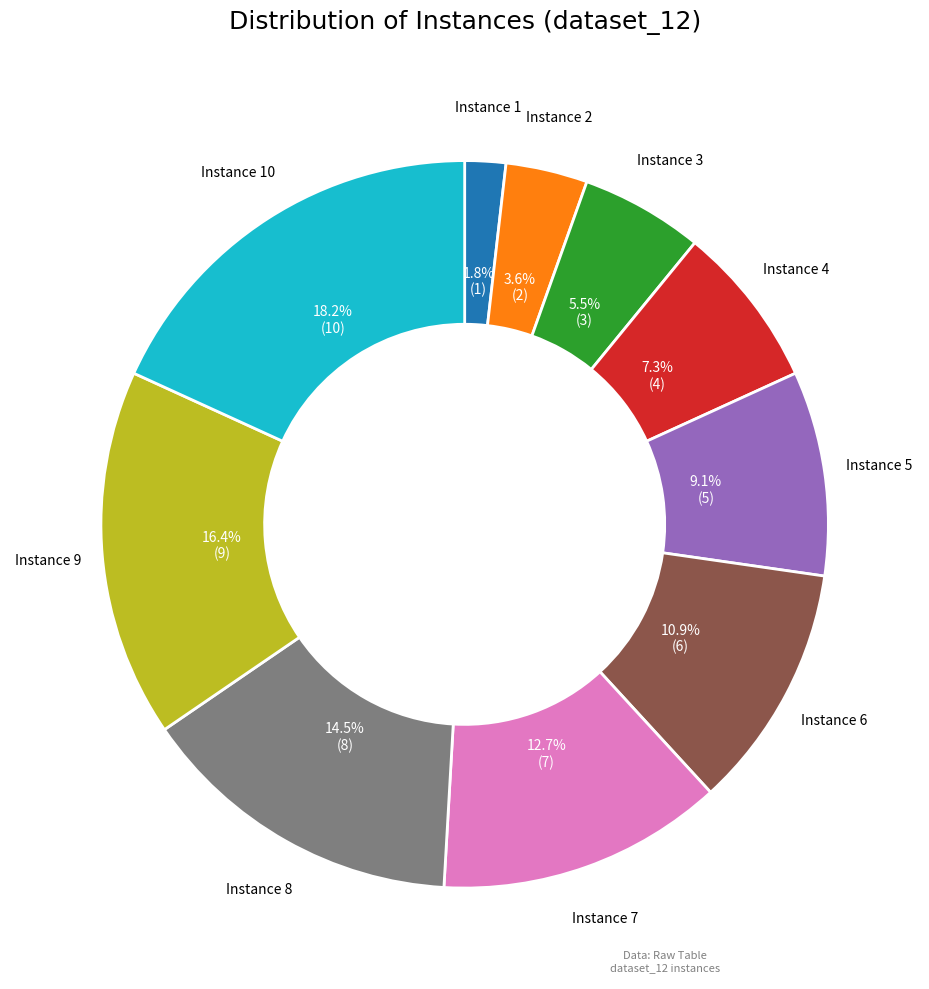

Which slice is the largest?

Instance 10